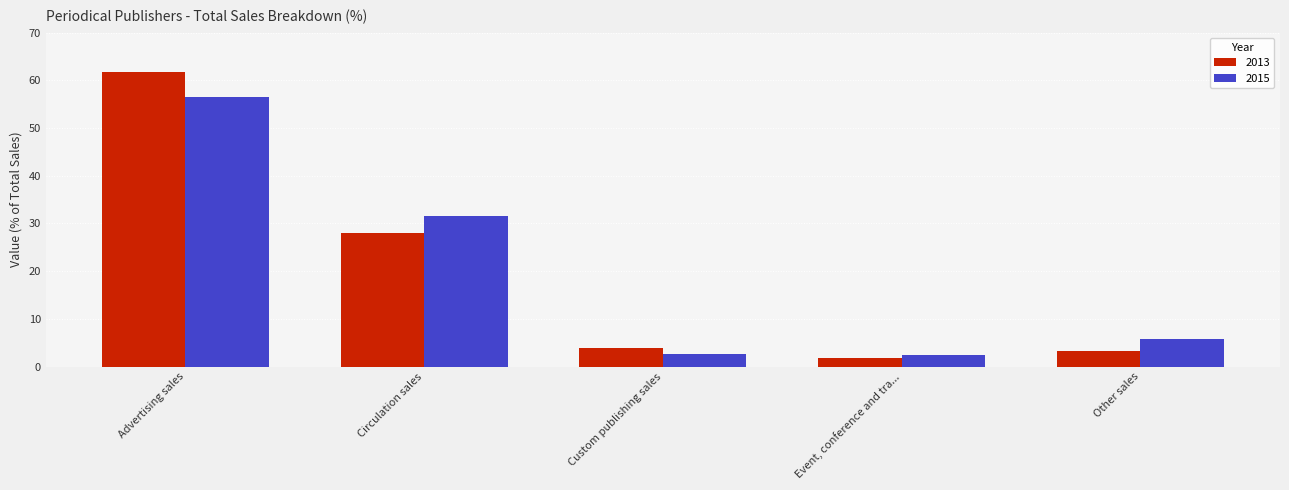

What is the total value across all series at Other sales?

9.0